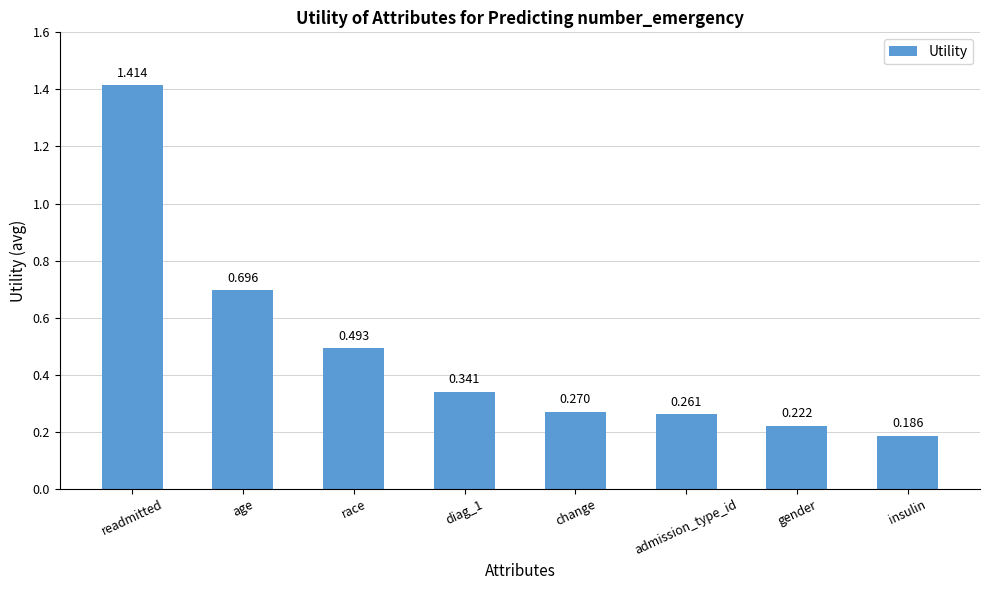

Which label corresponds to the smallest value in the chart?

insulin